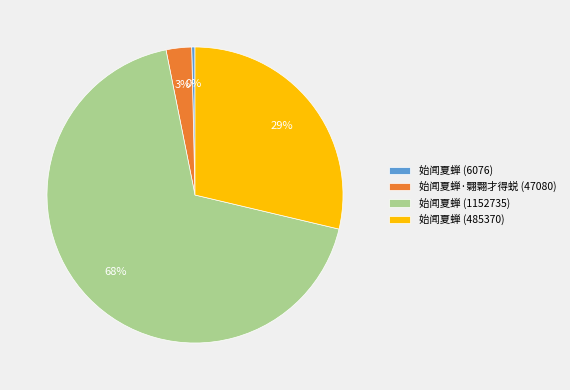

Is it true that 始闻夏蝉 (1152735) is 81% of the pie?

False